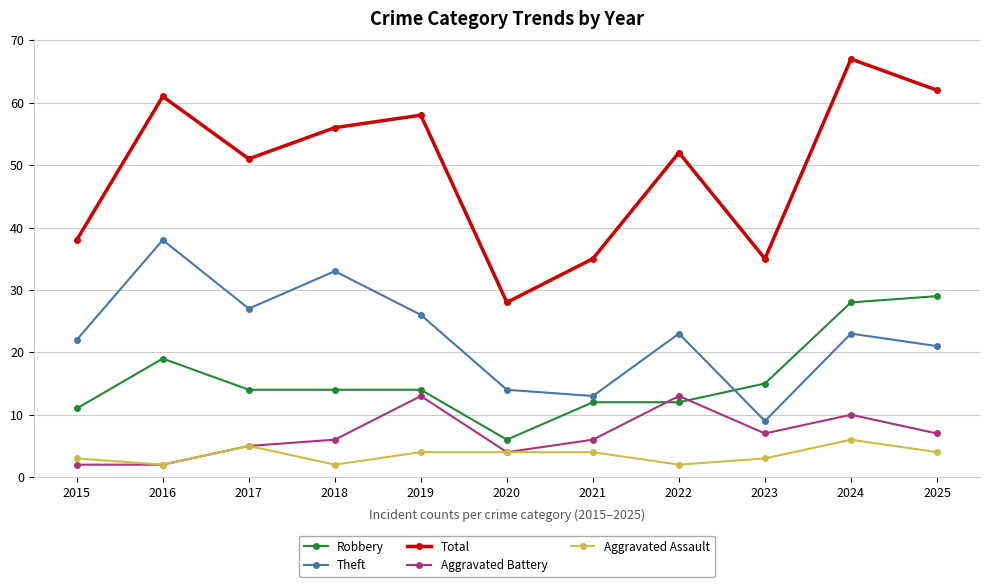

At which label does Total reach its minimum?

2020